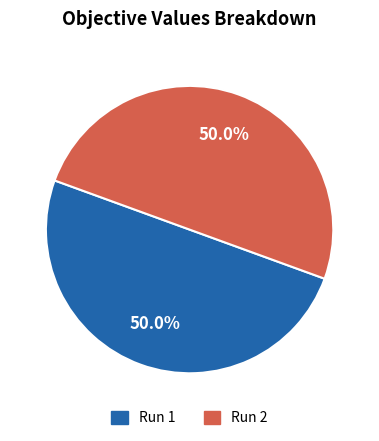

What is the total percentage of Run 2 and Run 1?

100.0%